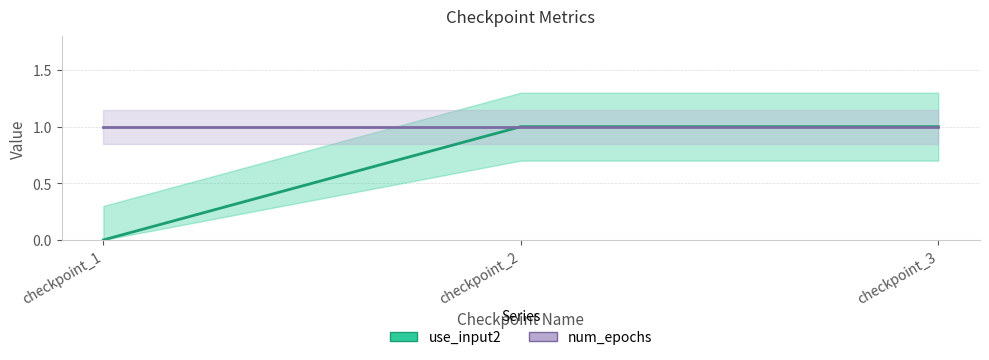

Is it true that the value at checkpoint_2 is 0?

False